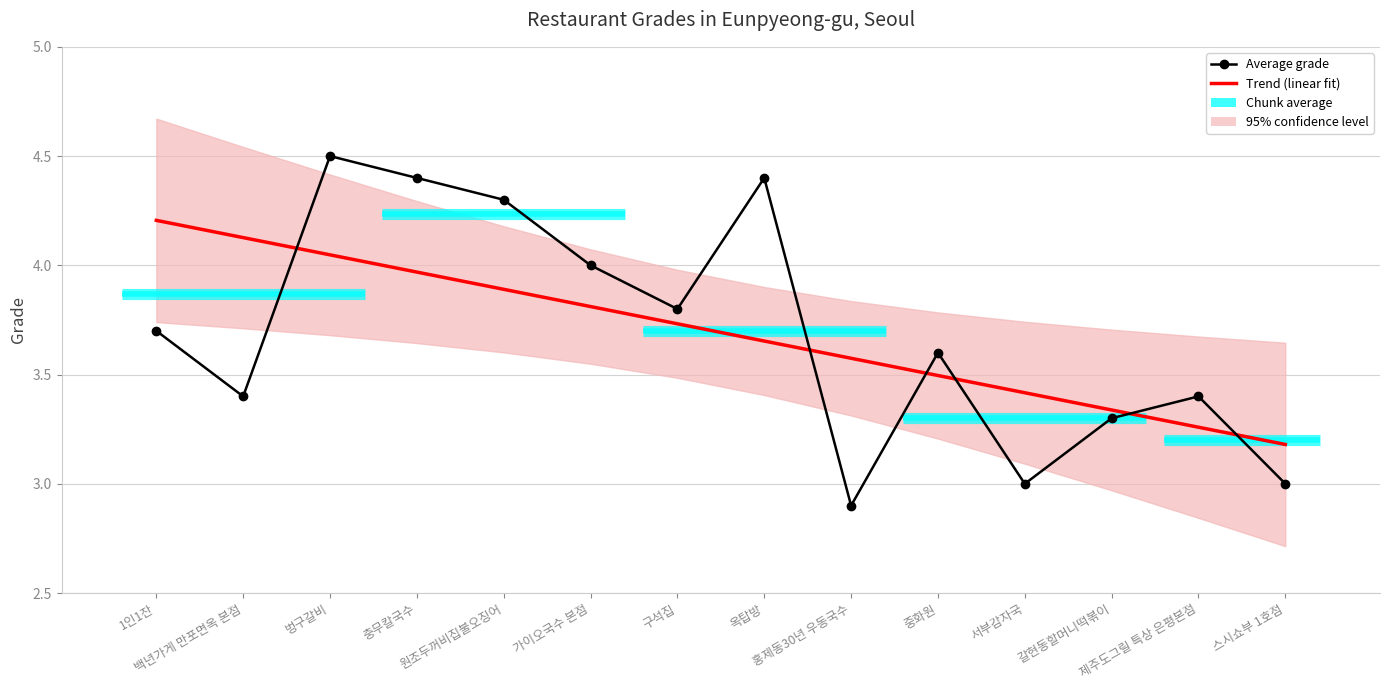

What is the approximate value of Average grade at 홍제동30년 우동국수?

2.9